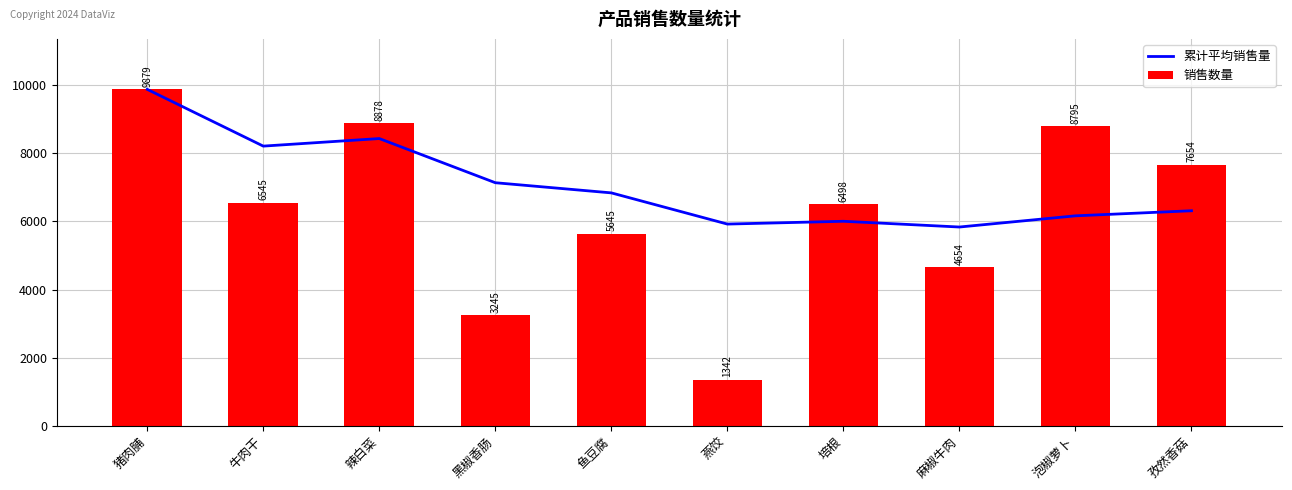

What is the sum of the 累计平均销售量 values at 燕饺 and 培根?

11926.9